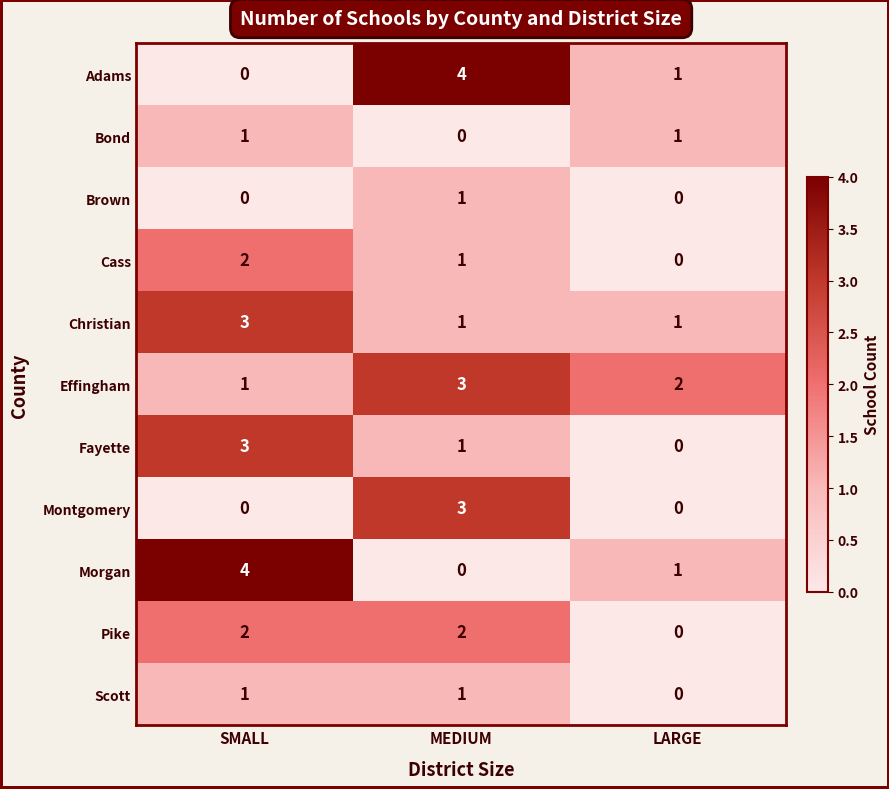

At which label does Fayette reach its peak?

SMALL